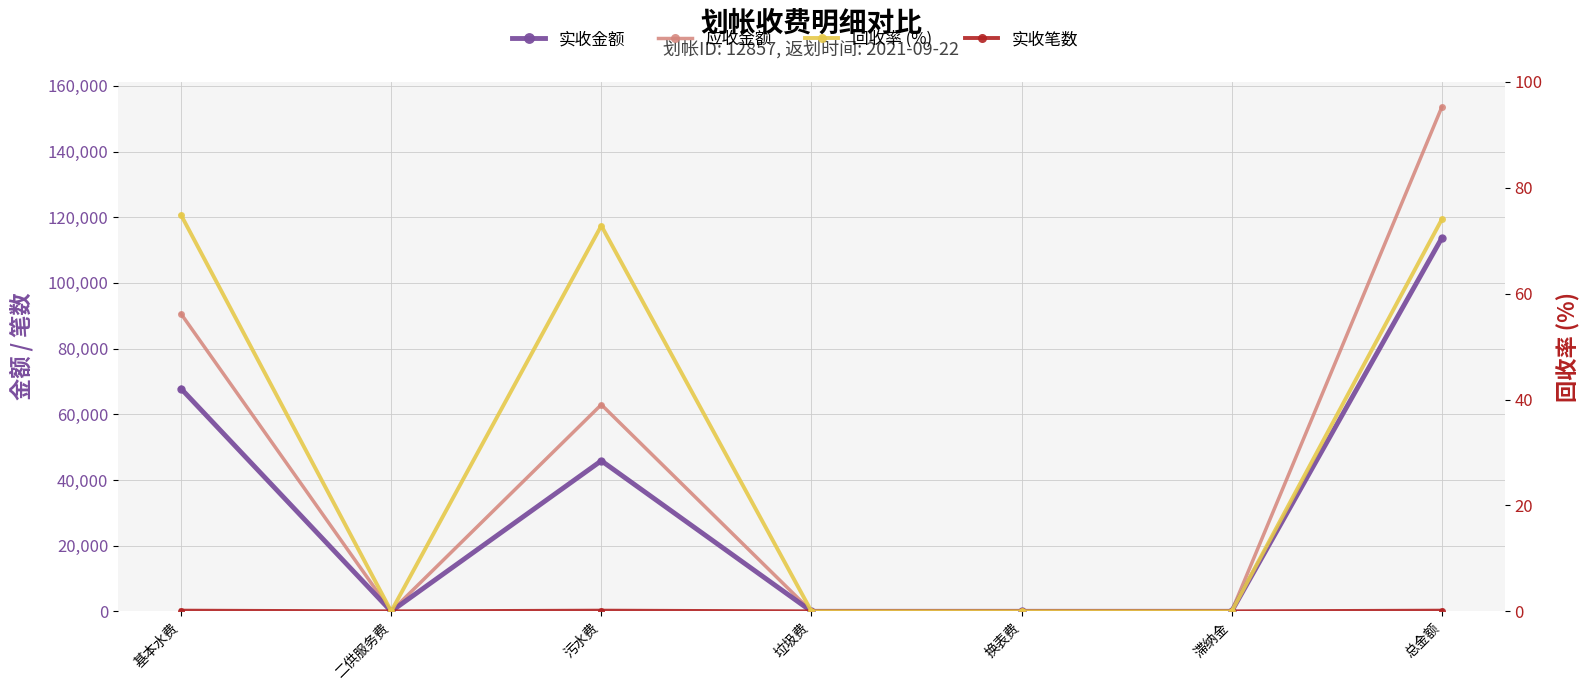

At which label does 应收金额 first exceed 9?

基本水费